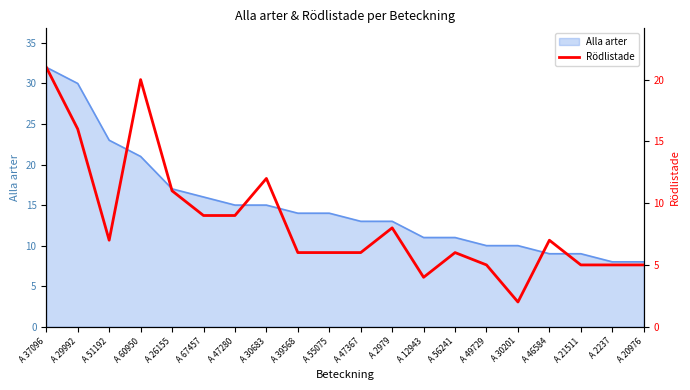

Read the value at A 47280, to the nearest 10.

10